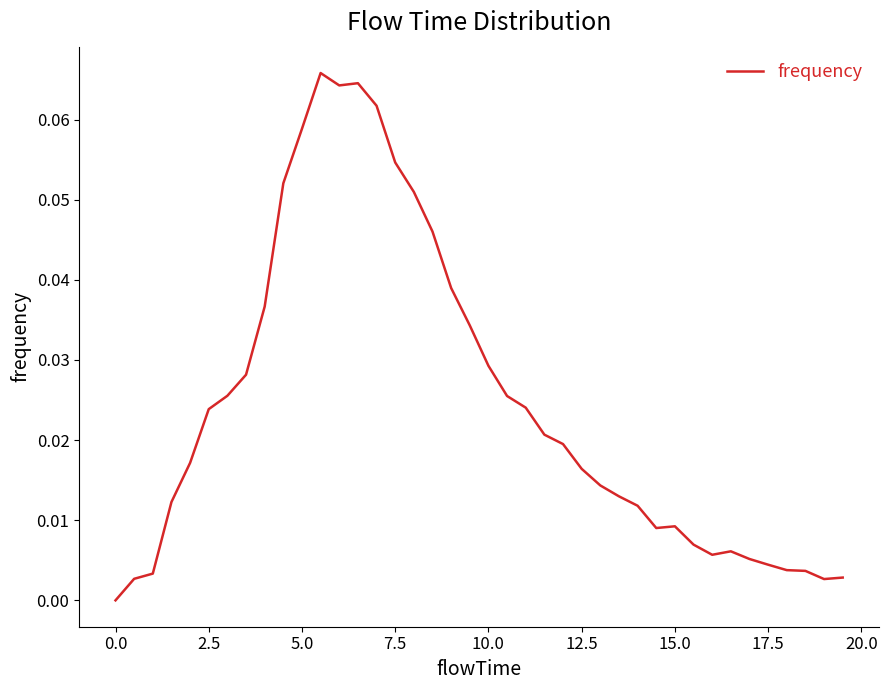

Is this an area chart (filled region under the line)?

No